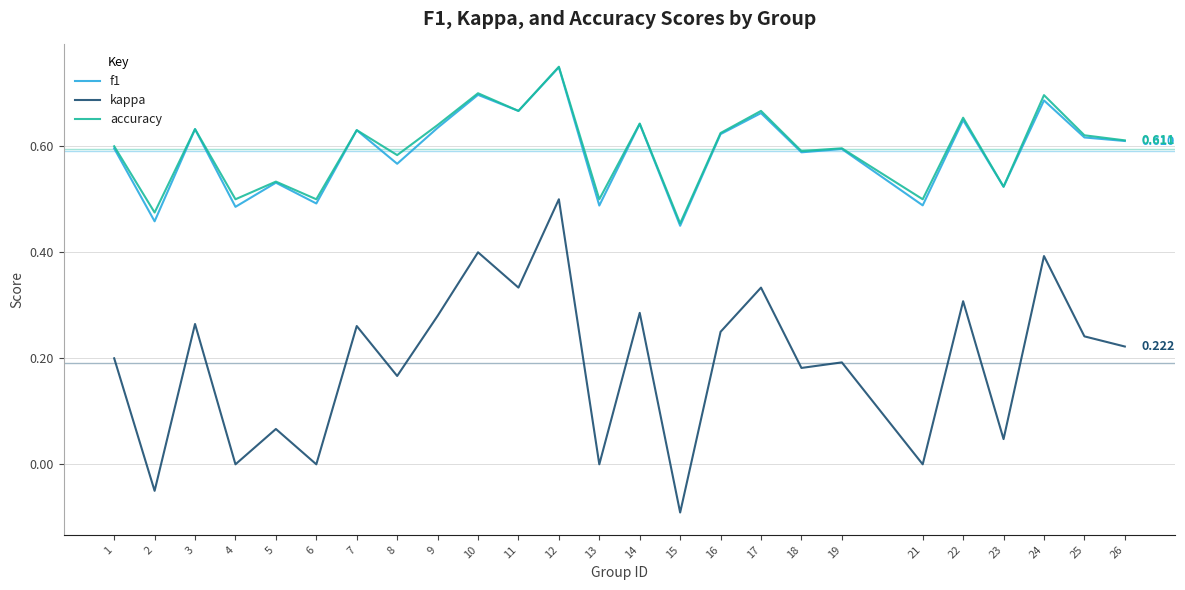

In kappa, how many points are lower than both neighbors (excluding endpoints)?

10